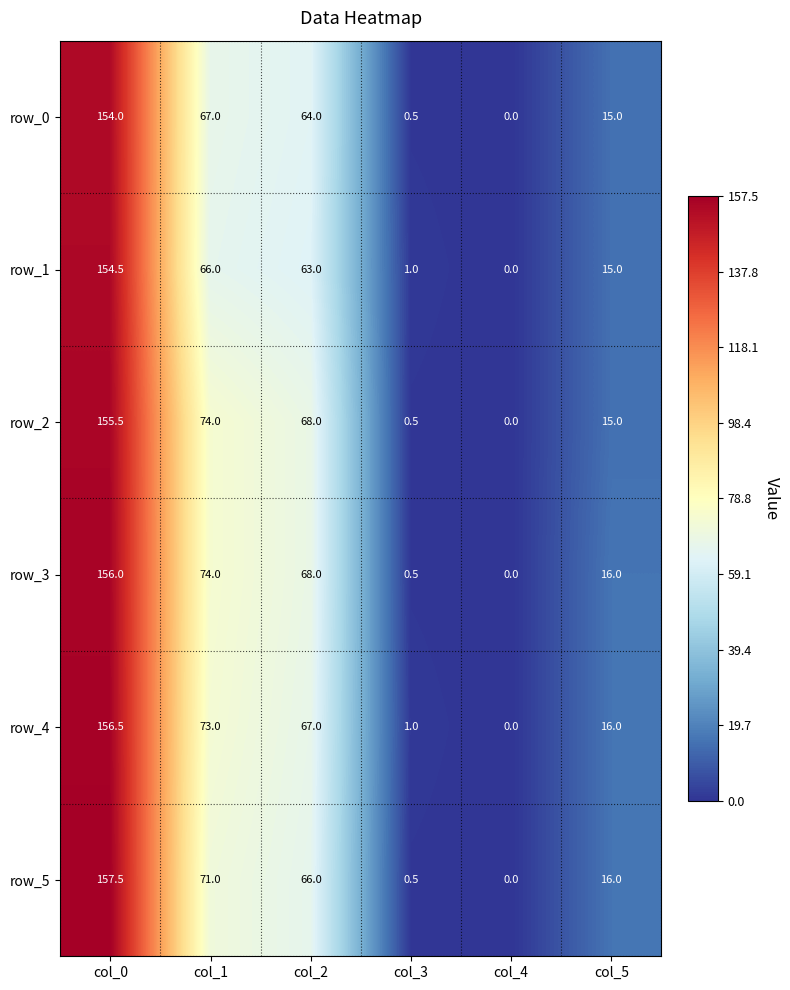

Which category has the highest value across all series?

col_0